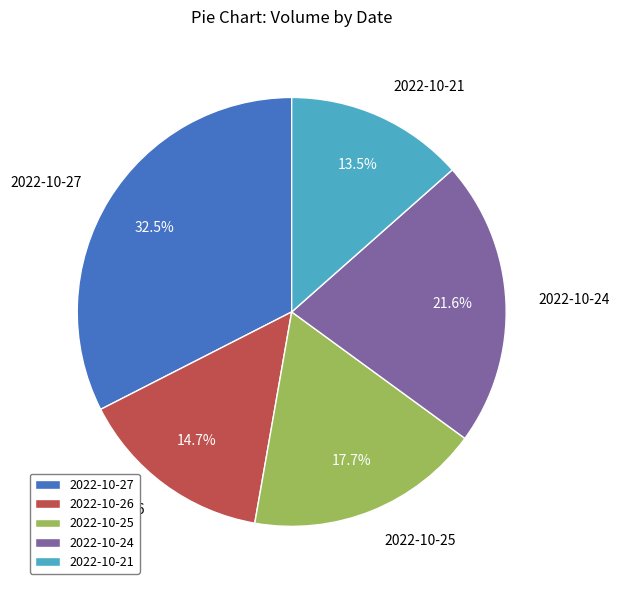

What is the ratio of the value at 2022-10-26 to the value at 2022-10-21?

1.1